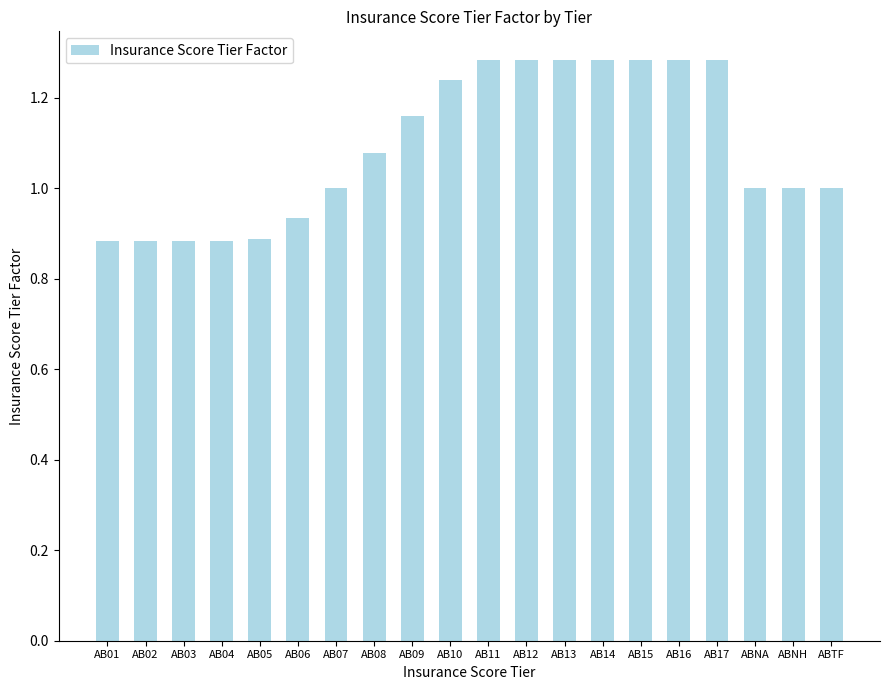

The value at AB10 is 1.6. True or false?

False